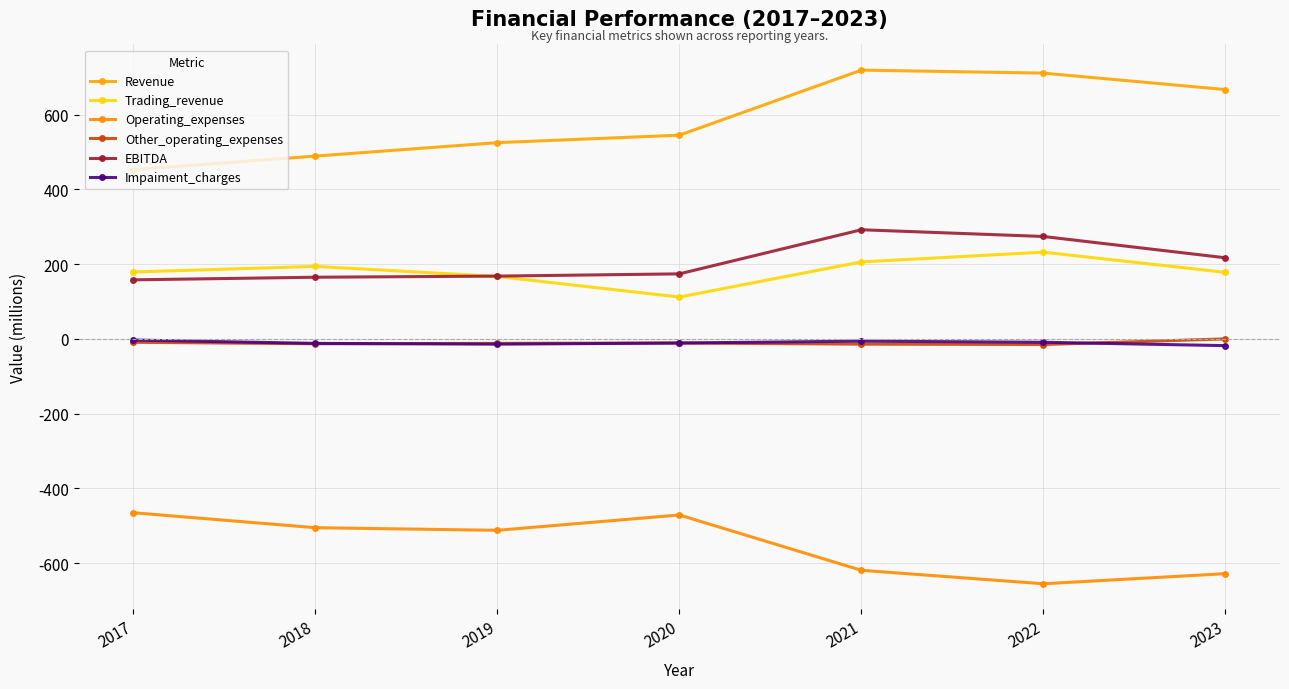

At which category is the sum across all series the highest?

2021